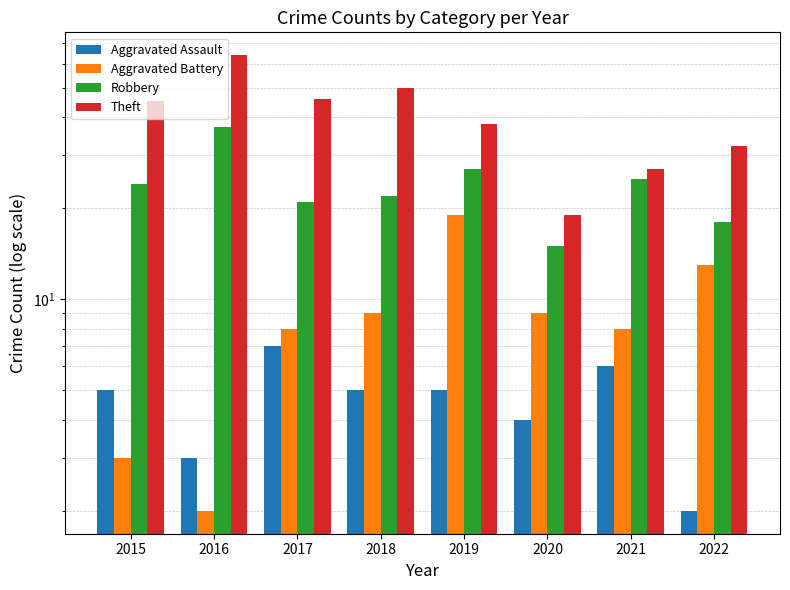

Which category has the highest value across all series?

2016